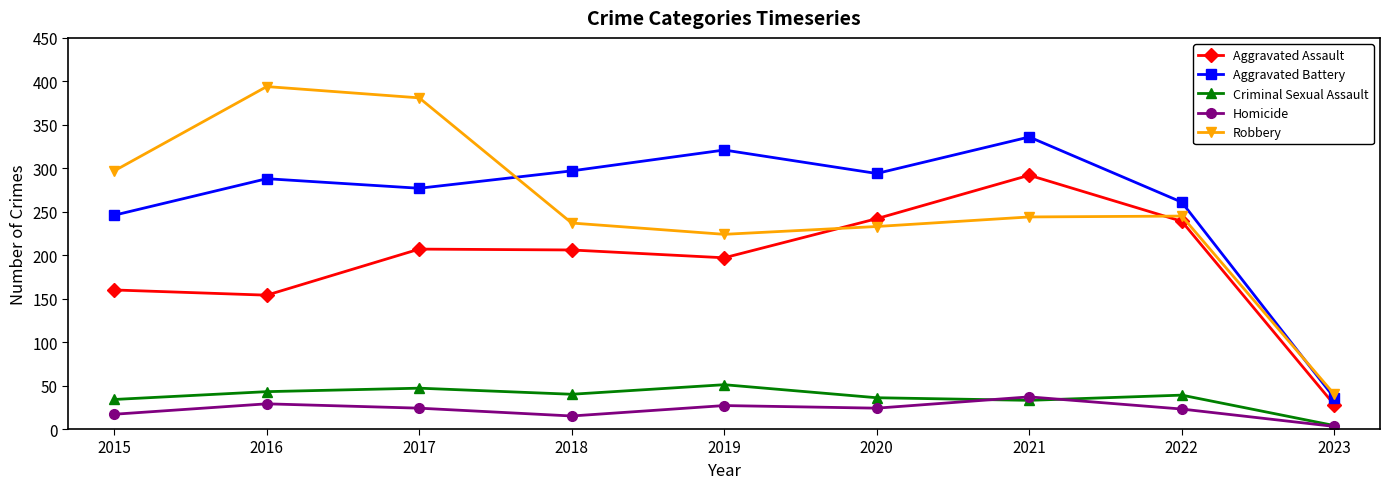

Is the value of Homicide at 2021 greater than the value of Aggravated Battery at 2021?

No